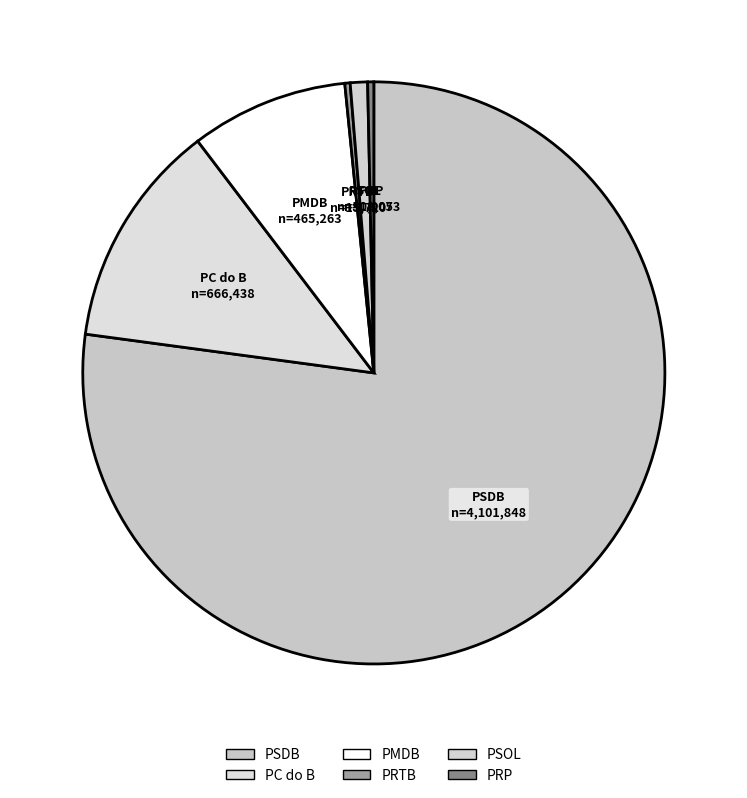

What is the majority slice?

PSDB